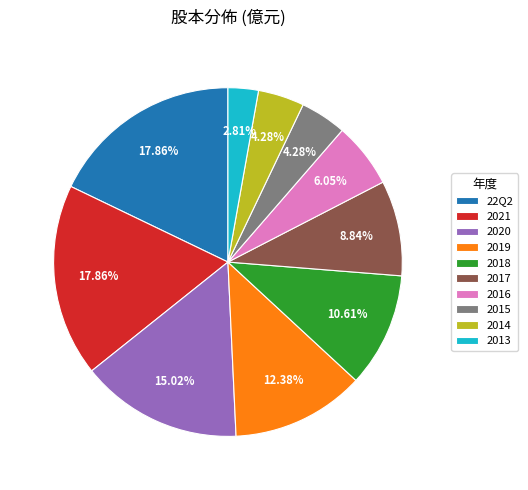

Is it true that 2021 is 18% of the pie?

True